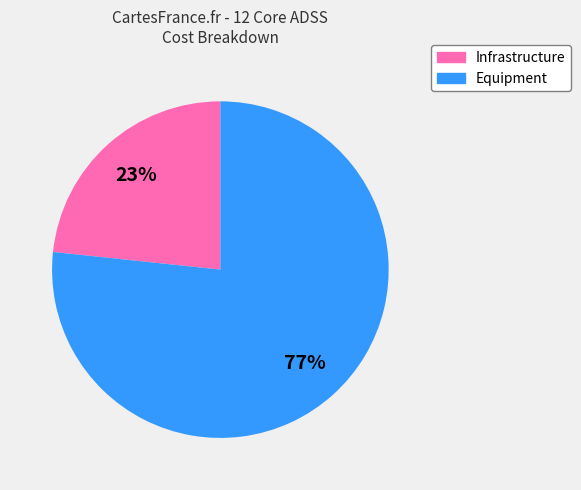

Is there a majority slice in this chart?

Yes